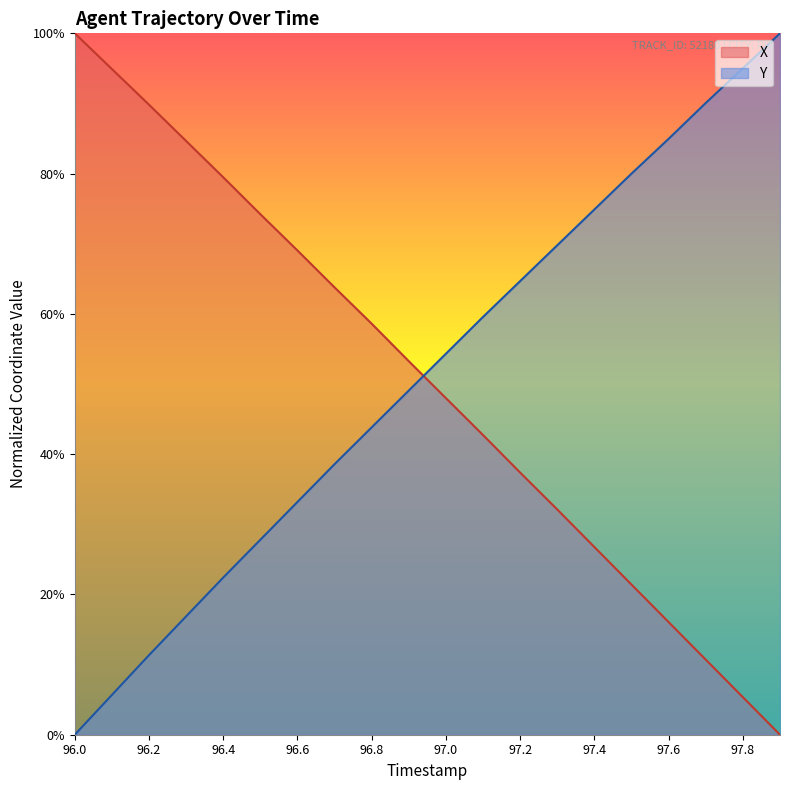

Where is Y nearest to the value 0?

96.0